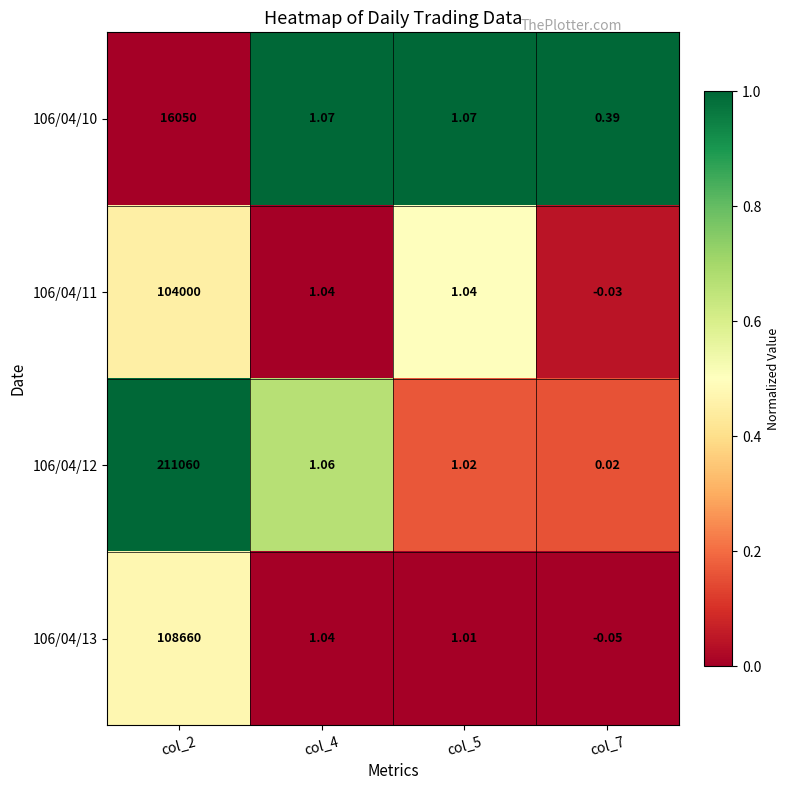

Is the value of 106/04/10 at col_2 greater than the value of 106/04/12 at col_4?

Yes